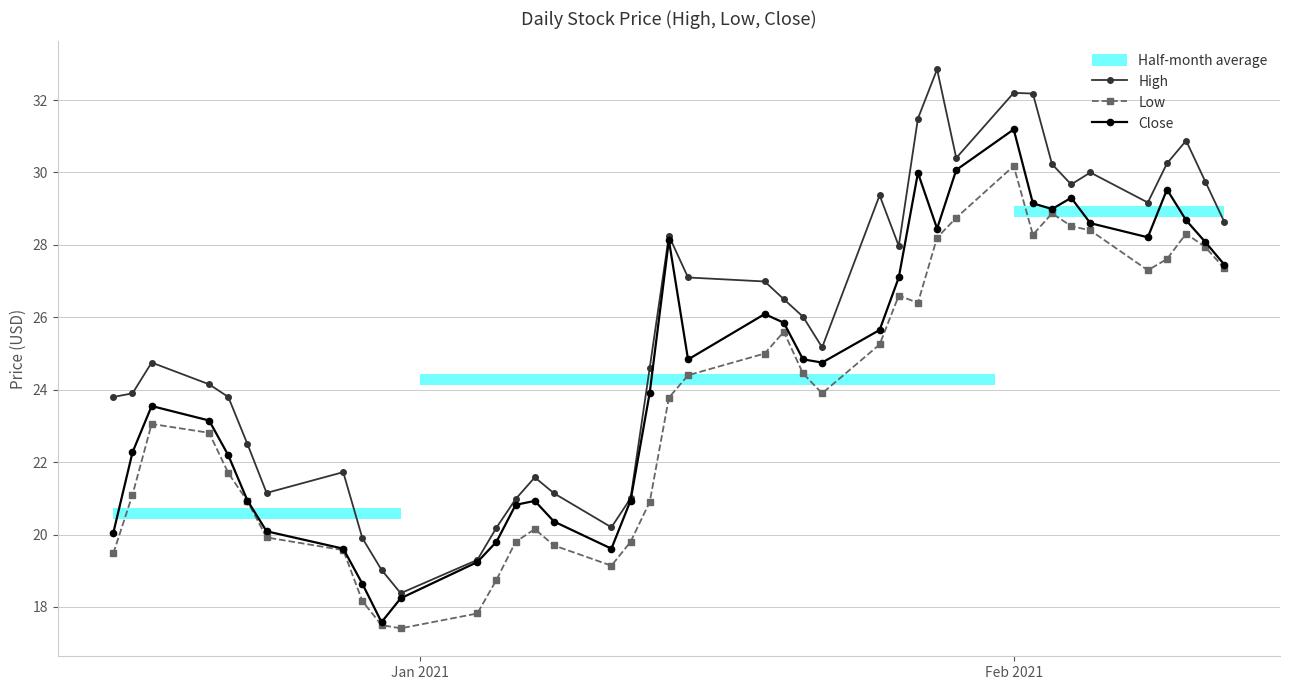

What is the highest value of the Low series?

30.2